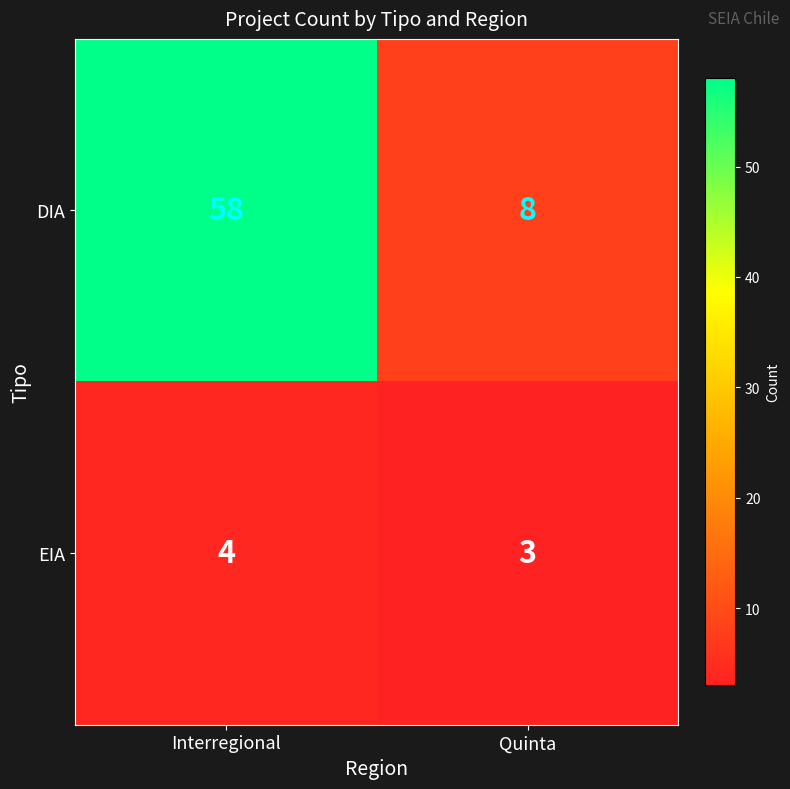

Between Interregional and Quinta, which series saw the biggest shift?

DIA